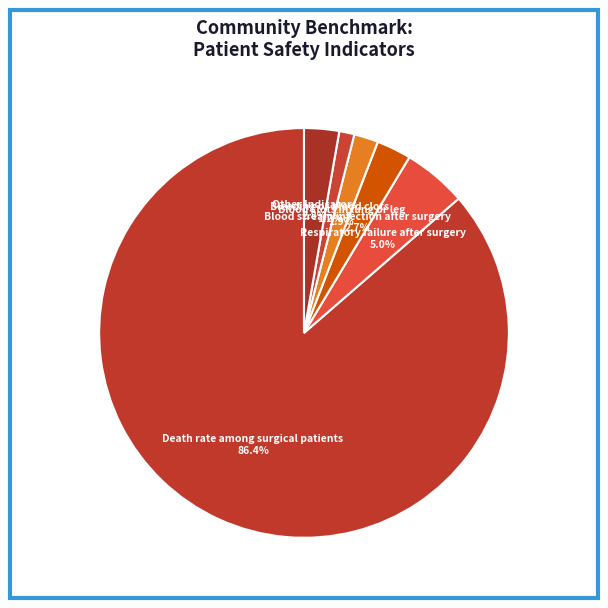

What portion of the pie excludes Blood clots in lung or leg?

98.1%